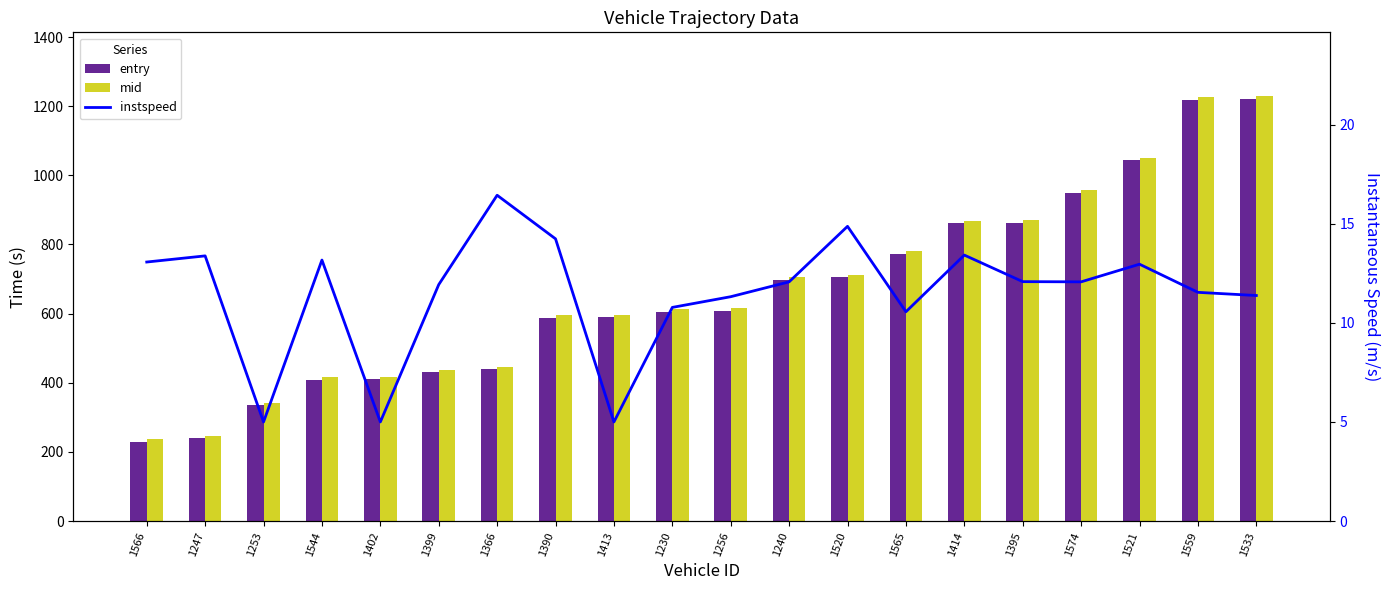

What is the minimum value shown in the chart?

5.0